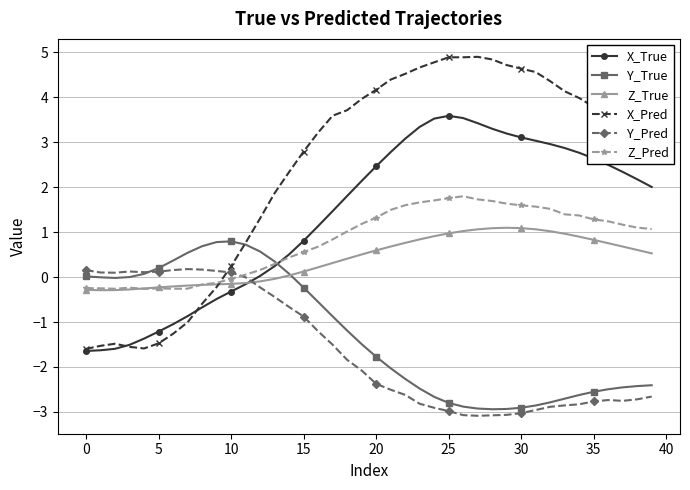

What is the value of the Y_Pred point at the 22nd from the left?

-2.5